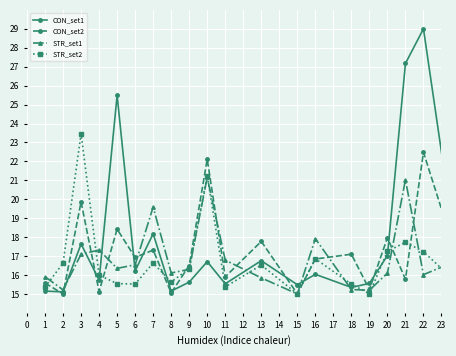

How many values in the CON_set1 series exceed 15?

23